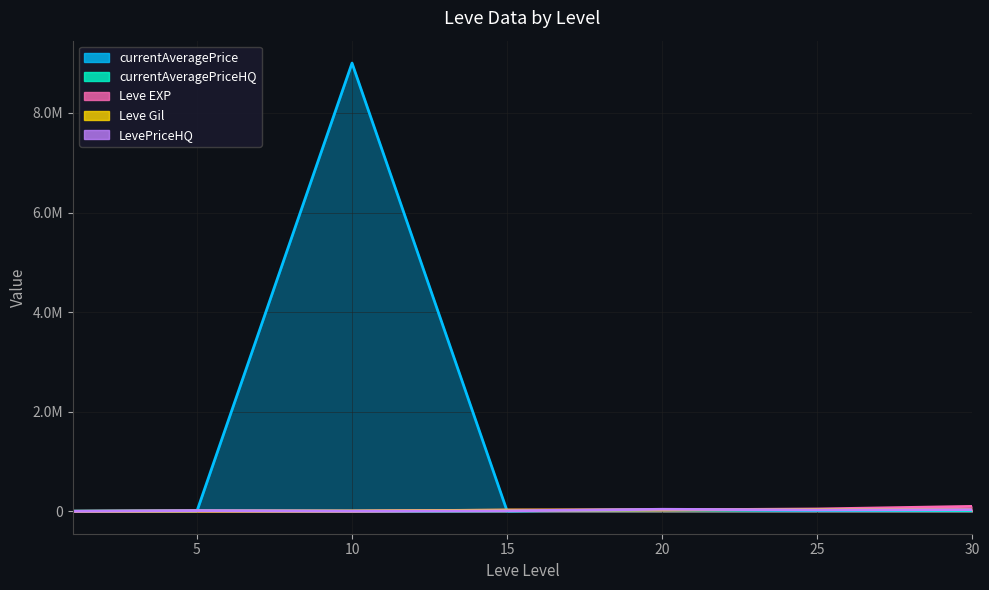

Which category has the lowest value across all series?

1